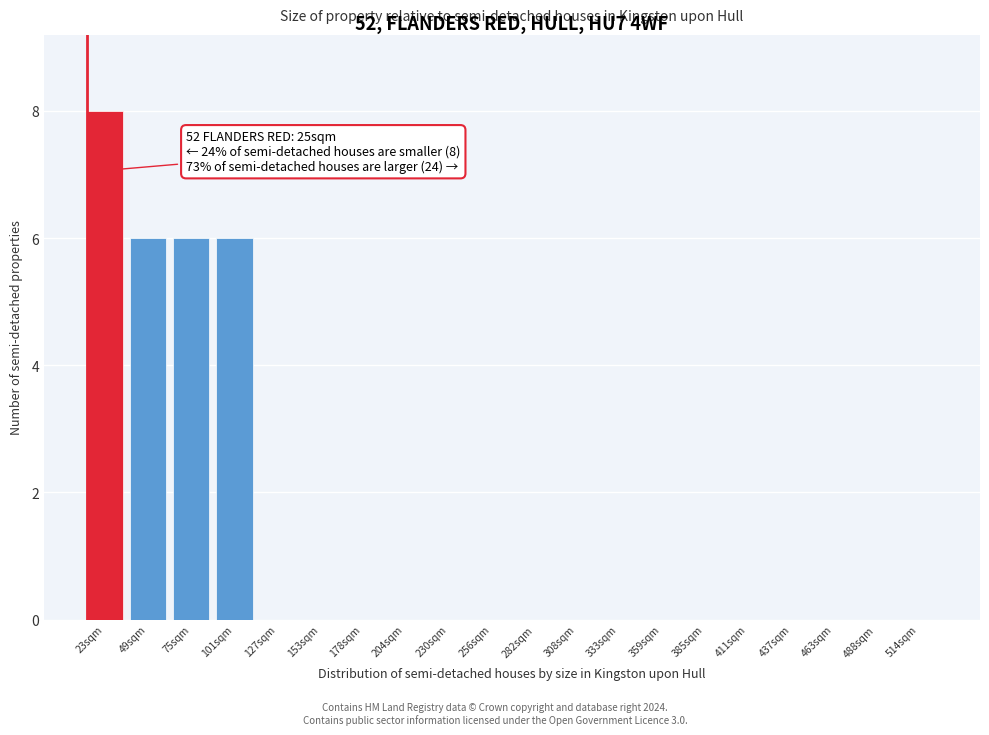

Reading left to right, what are all the values shown in this chart?

23sqm=8	49sqm=6	75sqm=6	101sqm=6	127sqm=0	153sqm=0	178sqm=0	204sqm=0	230sqm=0	256sqm=0	282sqm=0	308sqm=0	333sqm=0	359sqm=0	385sqm=0	411sqm=0	437sqm=0	463sqm=0	488sqm=0	514sqm=0